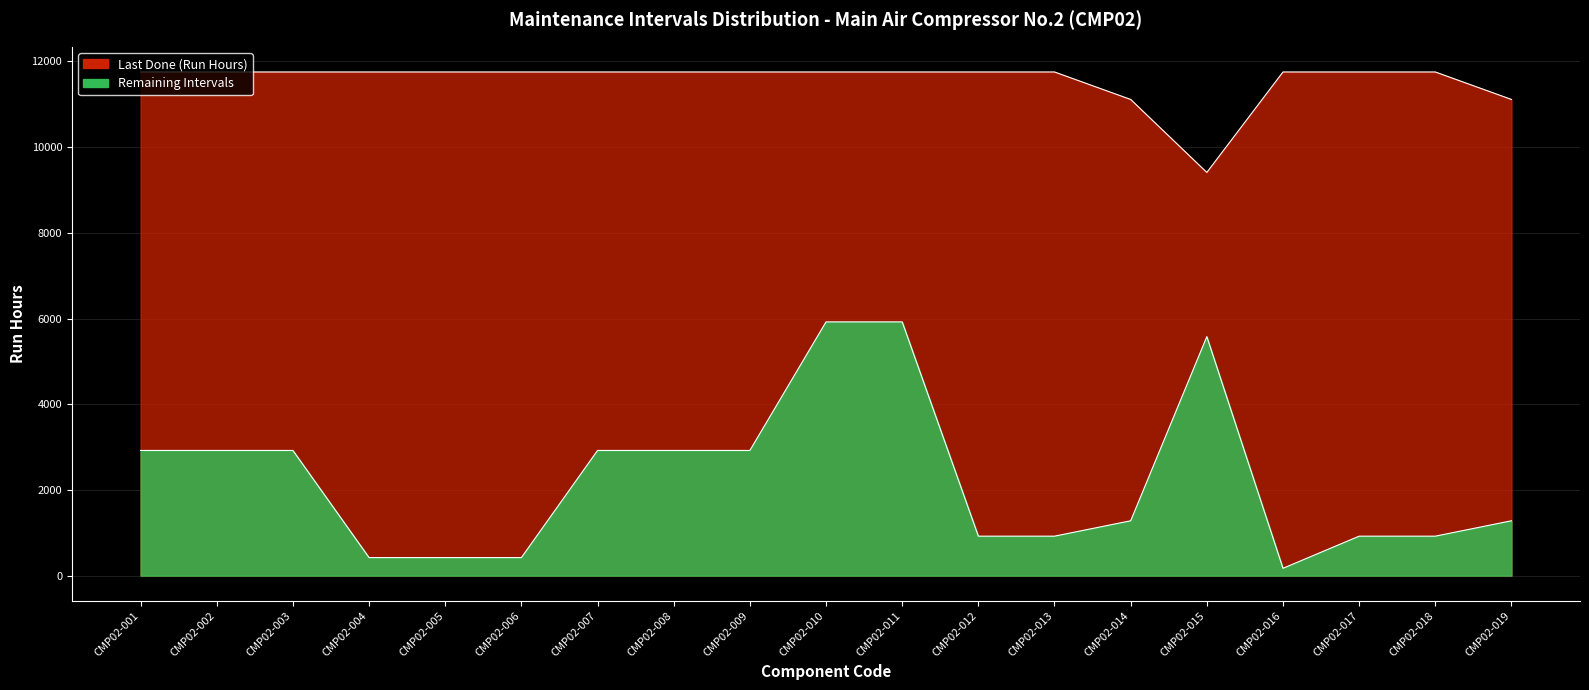

List the series in order of their peak value, lowest first.

Remaining Intervals, Last Done (Run Hours)